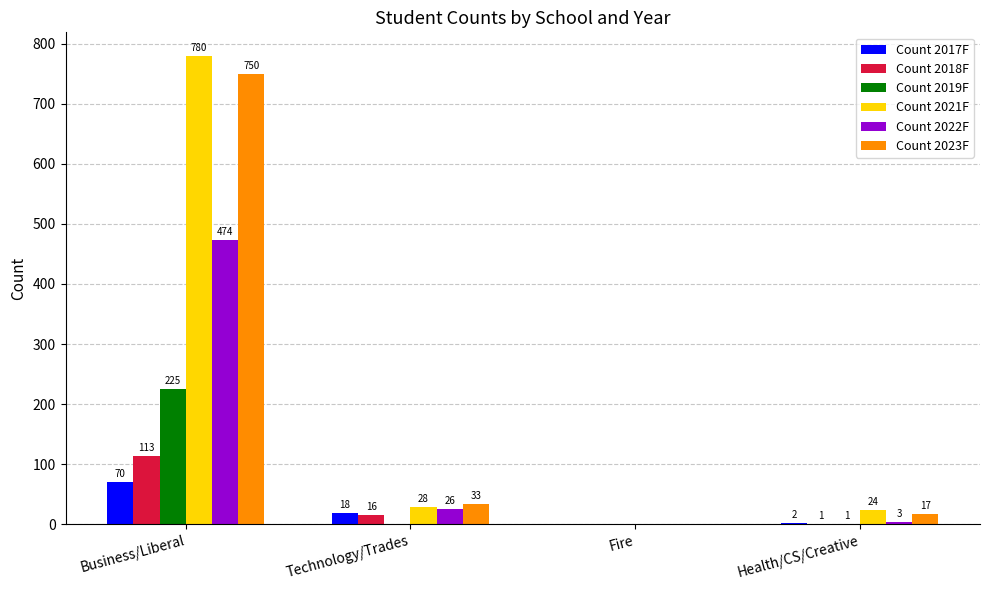

Where does the Count 2021F series first go above 28?

Business/Liberal